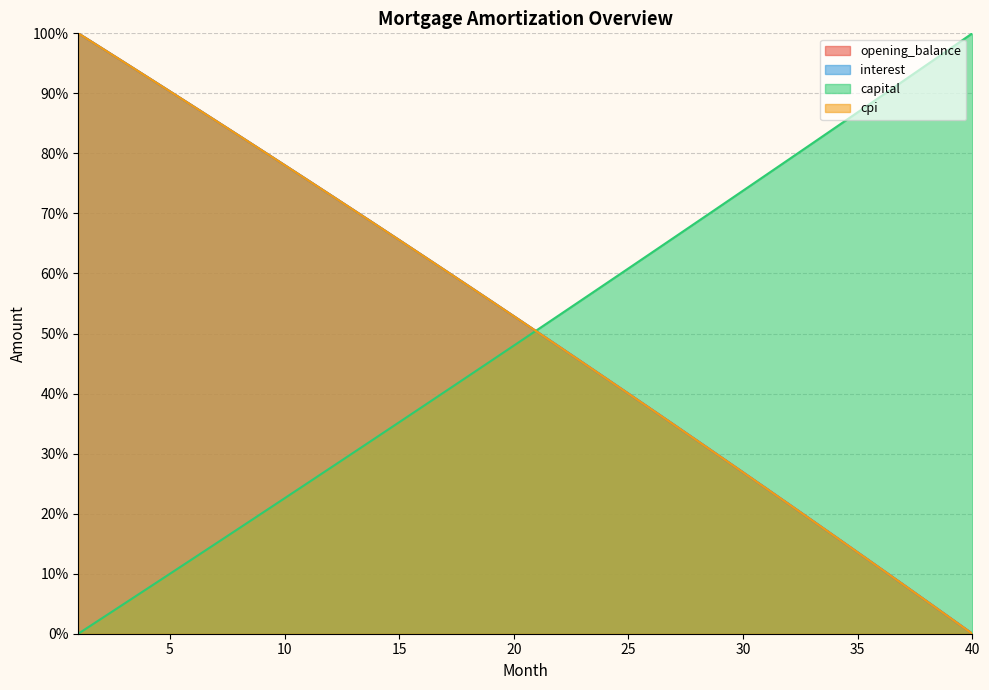

What is the difference between the cpi values at 31 and 6?

63.7